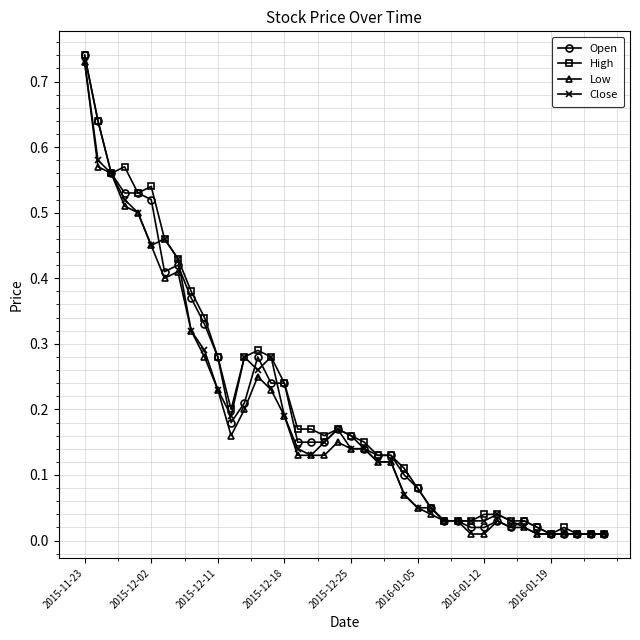

True or false: Close has more than 0 interior local peaks.

True